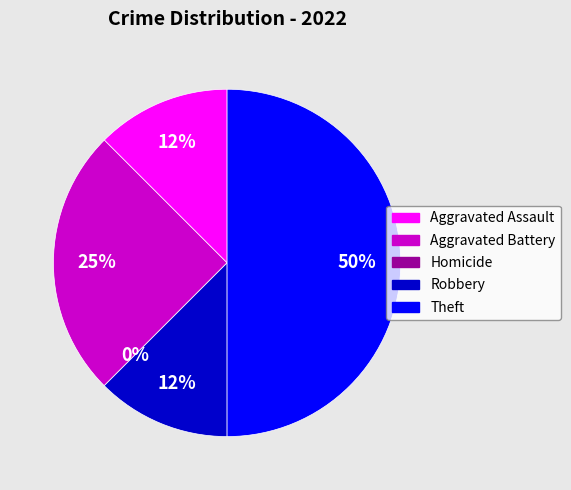

To the nearest percent, what is the difference between the largest and smallest slice percentages?

50%